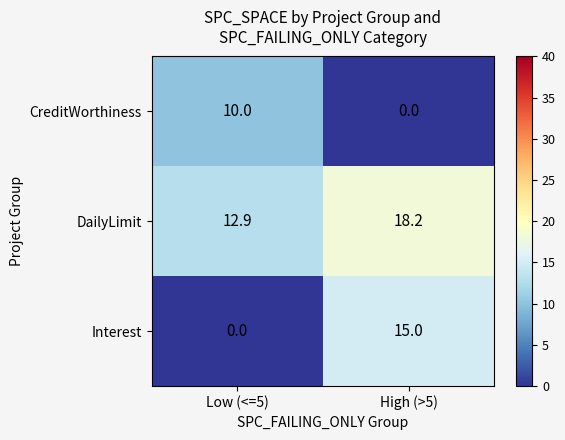

Reading left to right, transcribe all the data shown in this chart.

CreditWorthiness: Low (<=5)=10.0	High (>5)=0.0
DailyLimit: Low (<=5)=12.9	High (>5)=18.2
Interest: Low (<=5)=0.0	High (>5)=15.0